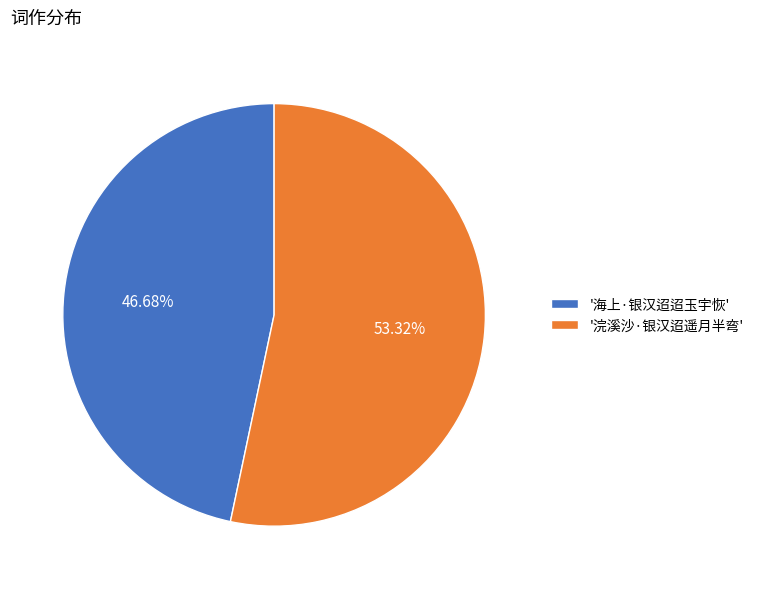

Approximately how many times larger is the value at '海上·银汉迢迢玉宇恢' compared to '浣溪沙·银汉迢遥月半弯'?

0.9